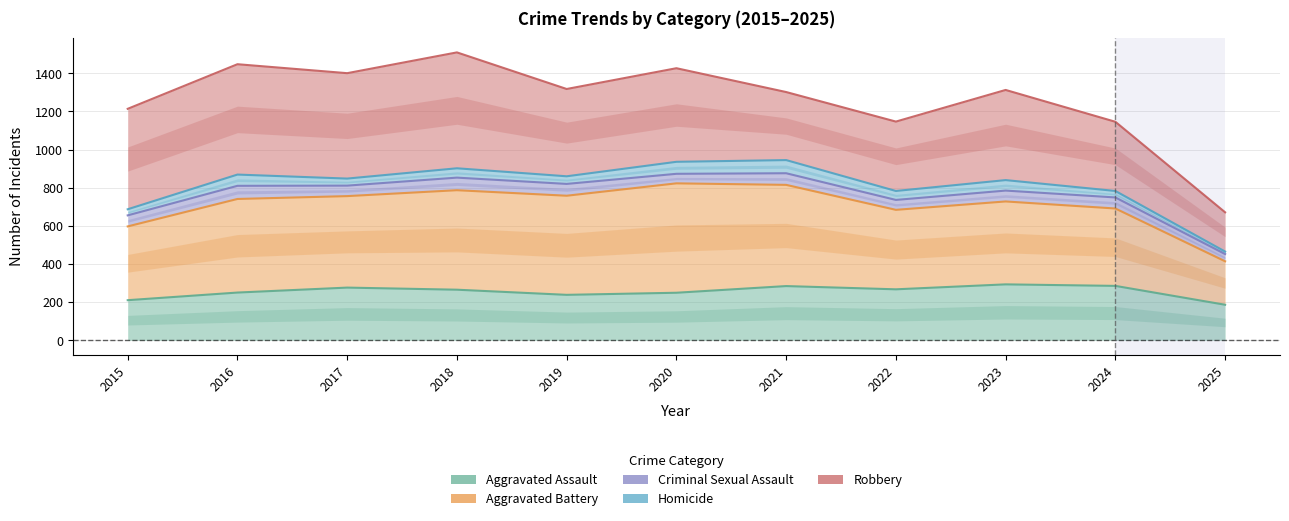

Rank the series by their maximum value, from lowest to highest.

Aggravated Assault, Aggravated Battery, Criminal Sexual Assault, Homicide, Robbery